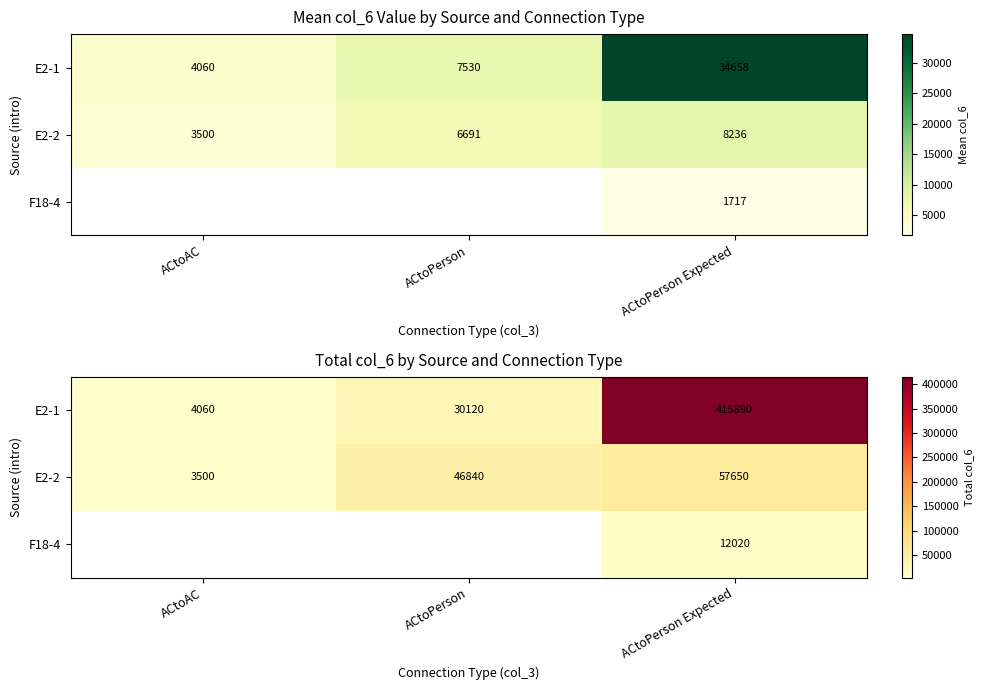

Which series has the largest total across all categories?

E2-1